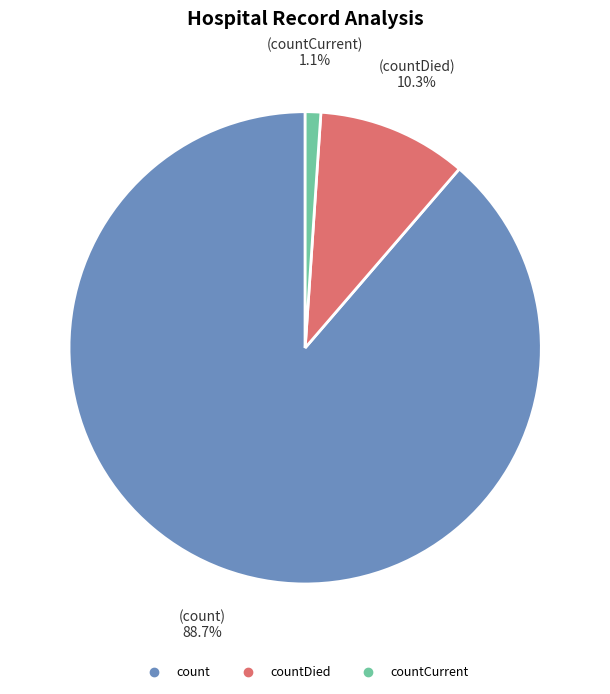

Is there a majority slice in this chart?

Yes